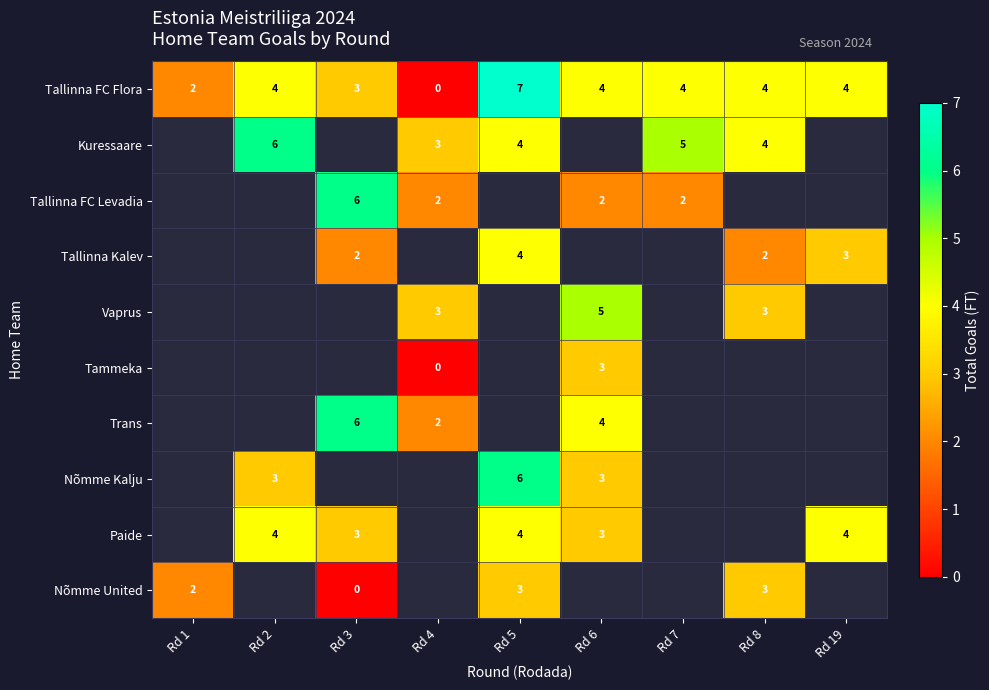

How many distinct data groups are displayed?

10